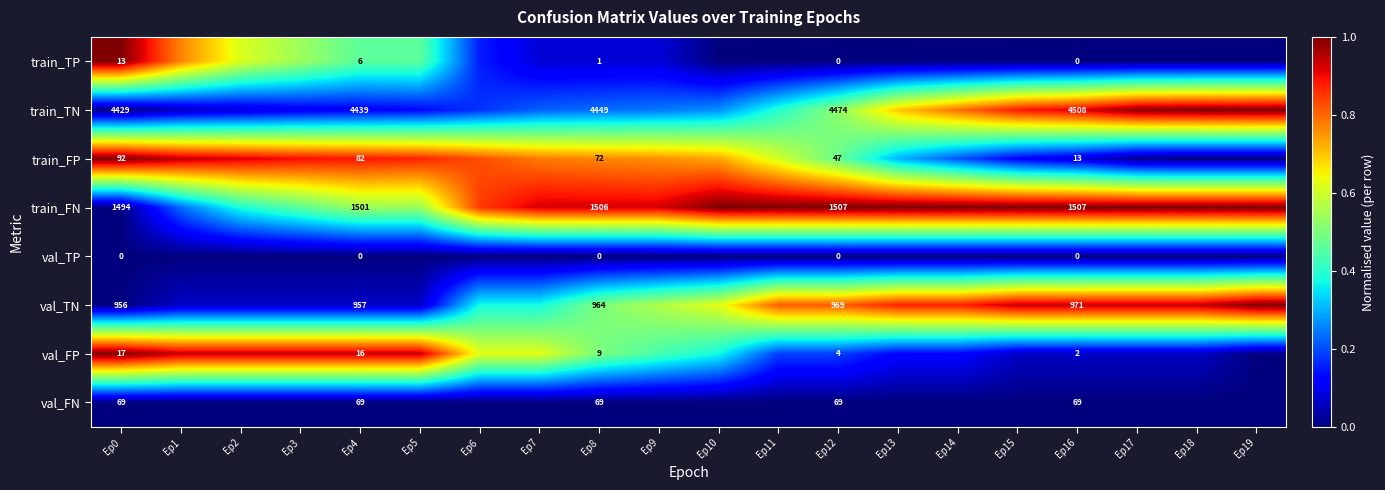

How many categories are shown in the chart?

20